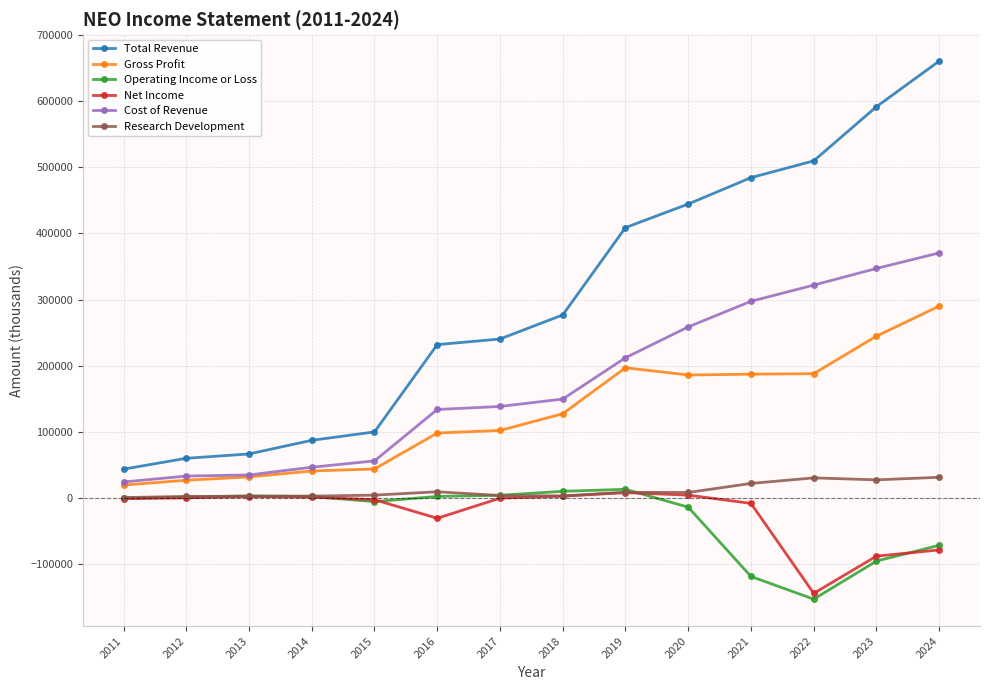

Does the chart have visible grid lines?

Yes